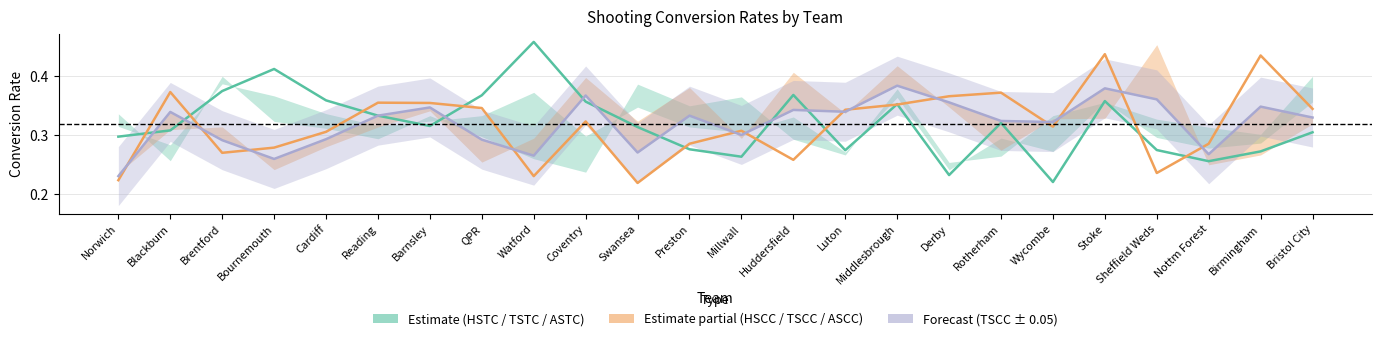

Between Barnsley and Birmingham, which series saw the biggest shift?

HSCC (Partial)